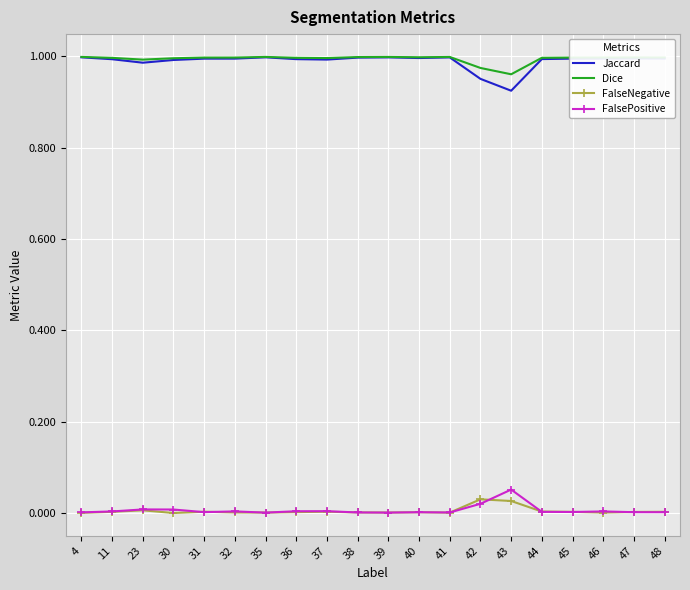

True or false: FalseNegative and Dice intersect in this chart.

False